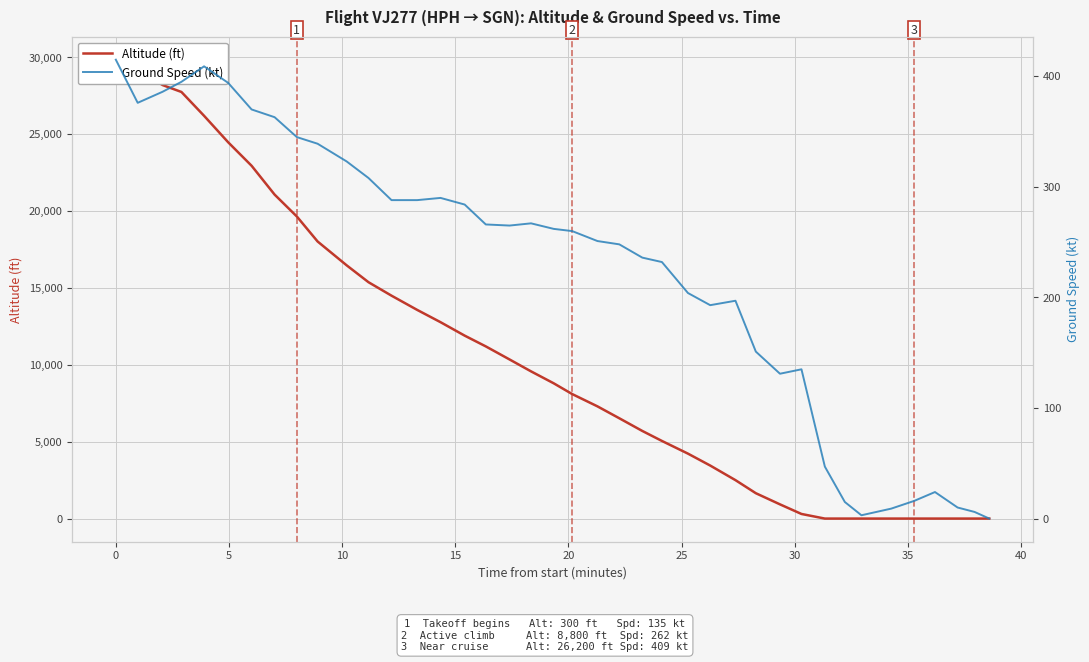

Rank the series by their maximum value, from lowest to highest.

Ground Speed (kt), Altitude (ft)